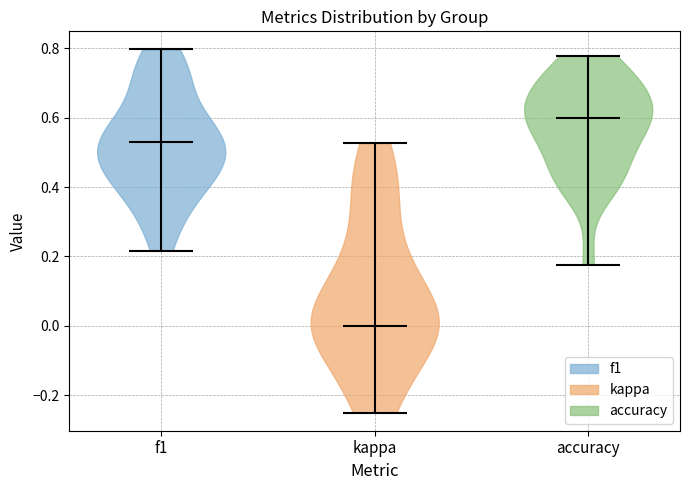

Reading left to right, read every violin against the y-axis: where its median line is, and the lowest and highest points it reaches. The values are not printed on the chart, so give them approximately, as read against the axis.

f1: median line 0.54, lowest point 0.22, highest point 0.80
kappa: median line 0.00, lowest point -0.24, highest point 0.52
accuracy: median line 0.60, lowest point 0.18, highest point 0.78